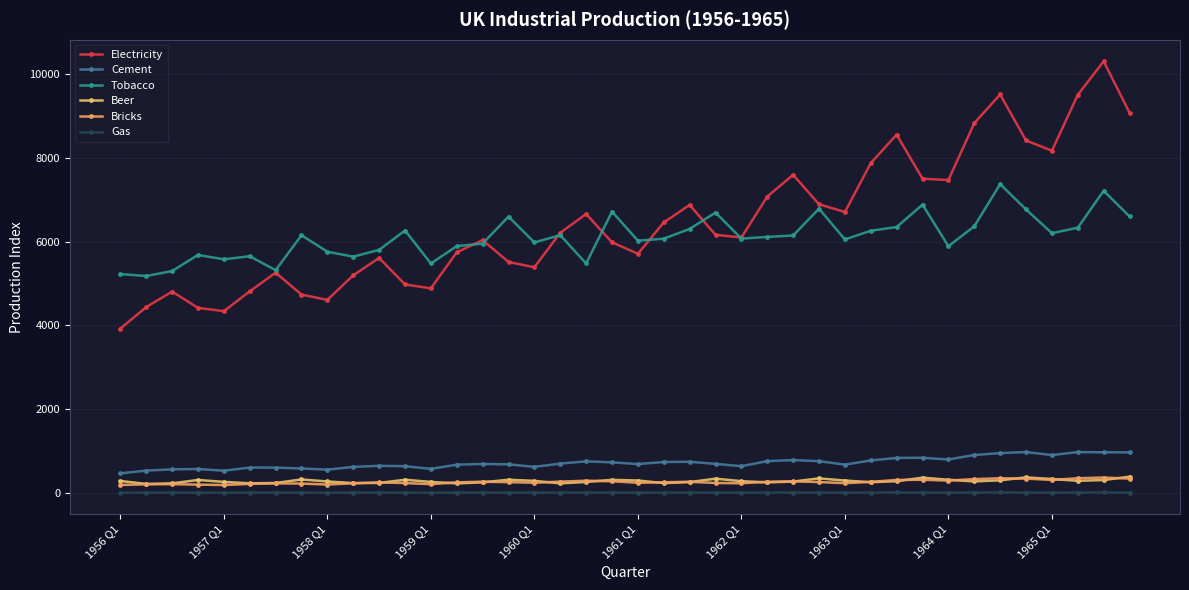

Is this an area chart (filled region under the line)?

No